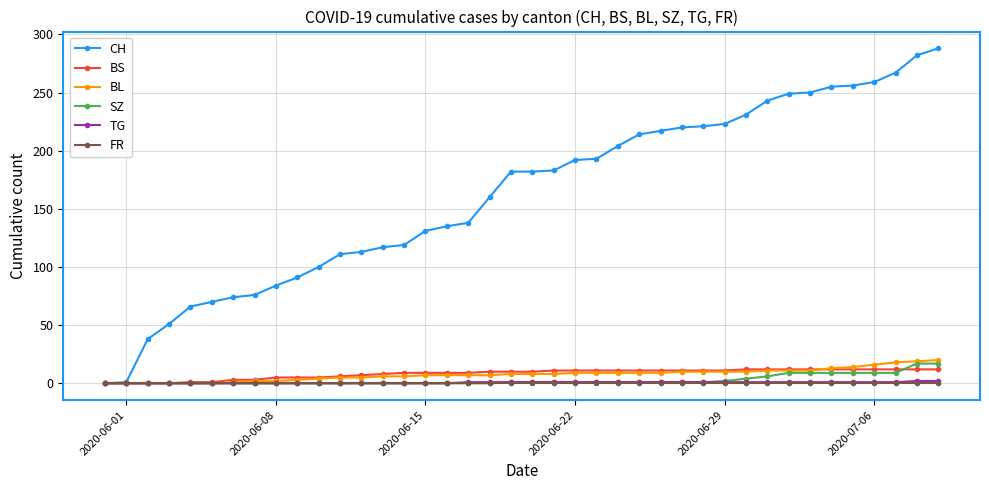

What is the value of the SZ point at the 30th from the left?

2